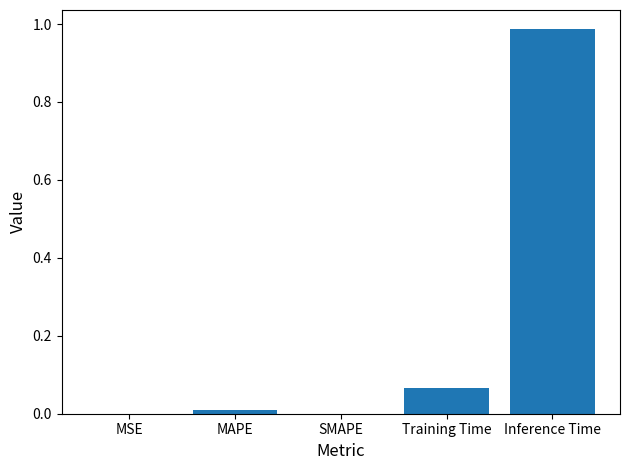

What is the sum of all values?

1.1